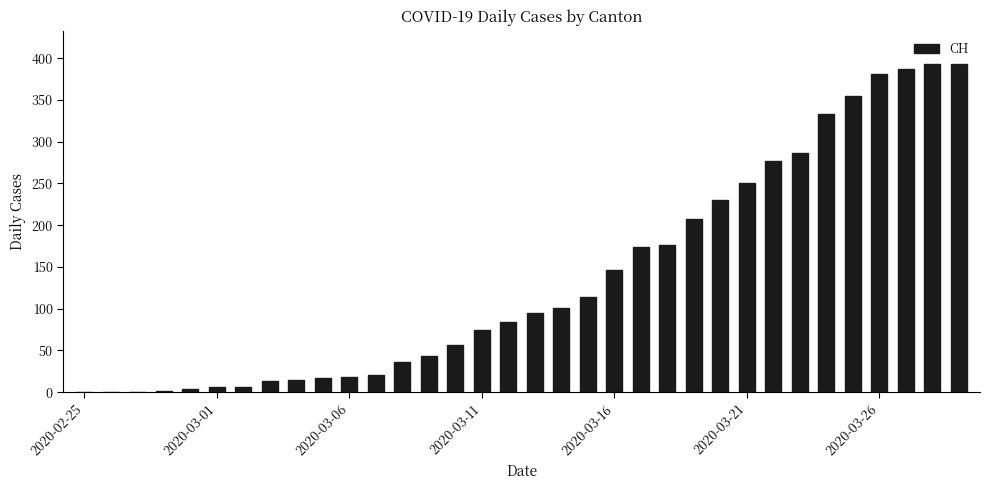

What is the sum of all values?

4694